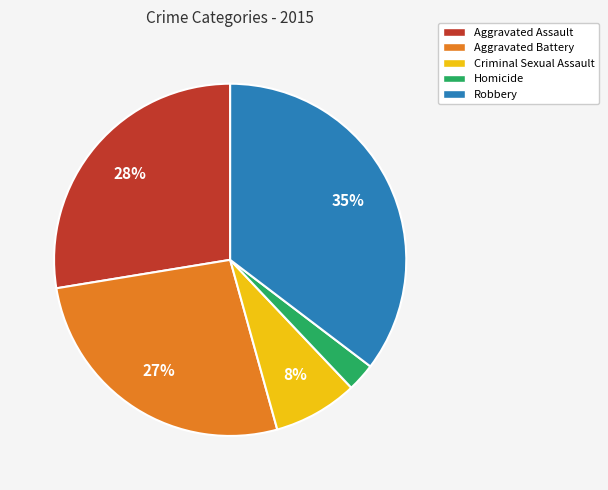

The Aggravated Assault slice represents 28% of the pie. True or false?

True